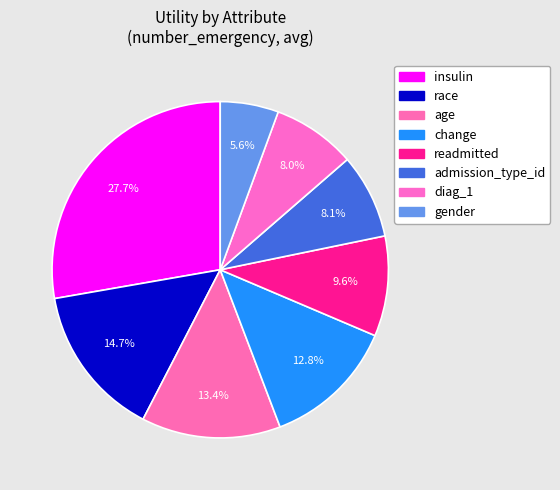

To the nearest percent, what is the average slice percentage?

12%